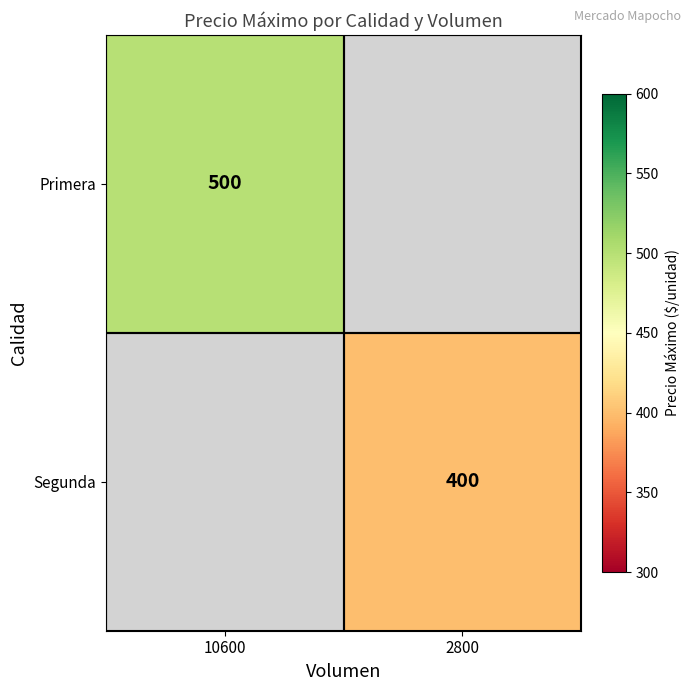

Is it true that Segunda equals 400 at 2800?

True